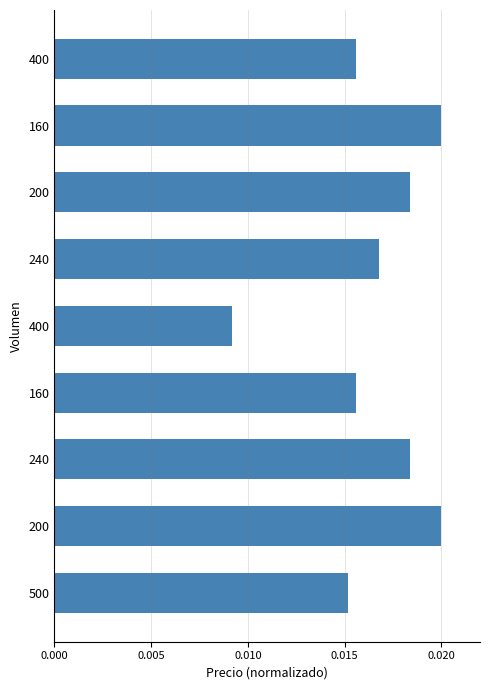

How many bars are there in total?

9